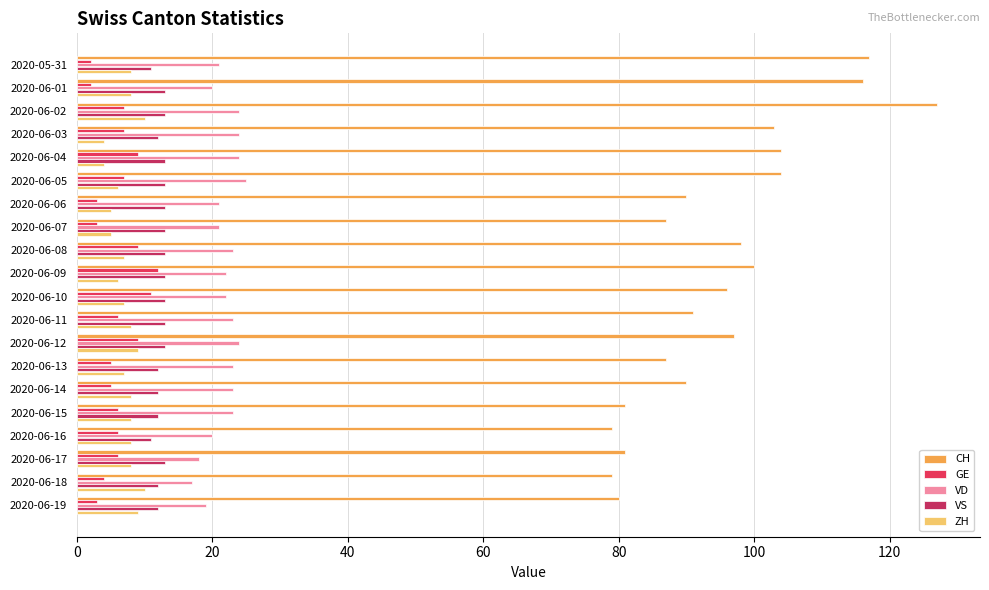

What is the difference between the second highest and second lowest values in the ZH series?

6